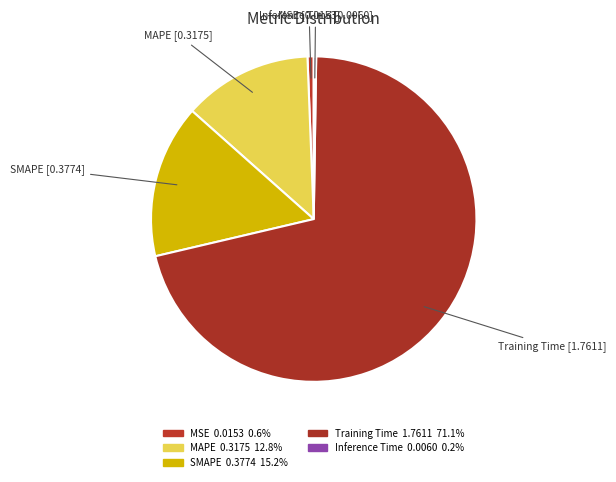

What is the smallest slice in the pie chart?

Inference Time